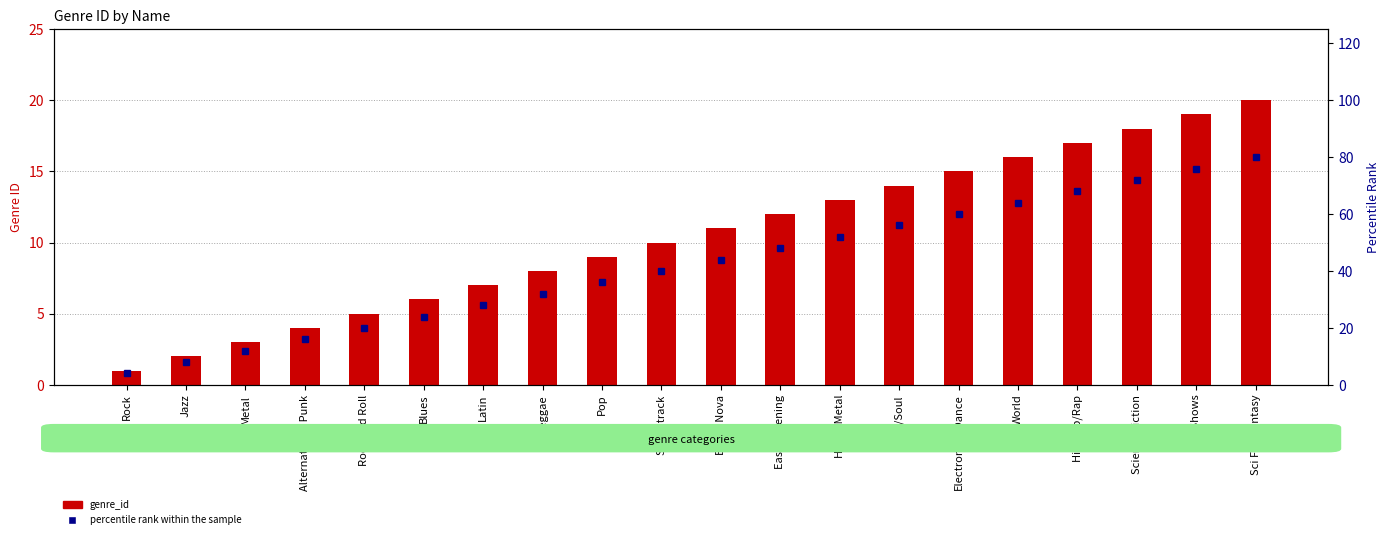

What is the highest value of the percentile rank within the sample series?

80.0